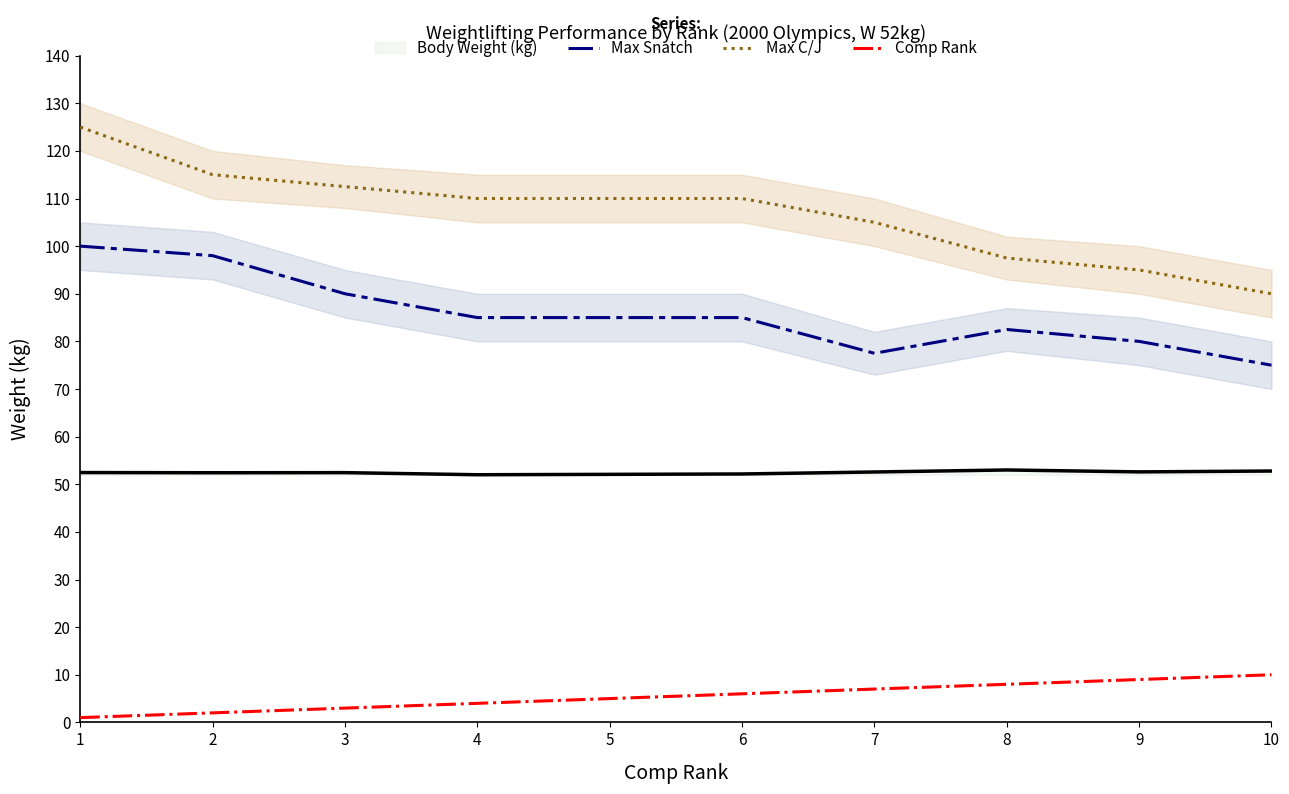

Is it true that Body Weight (kg) equals 11.1 at 7?

False